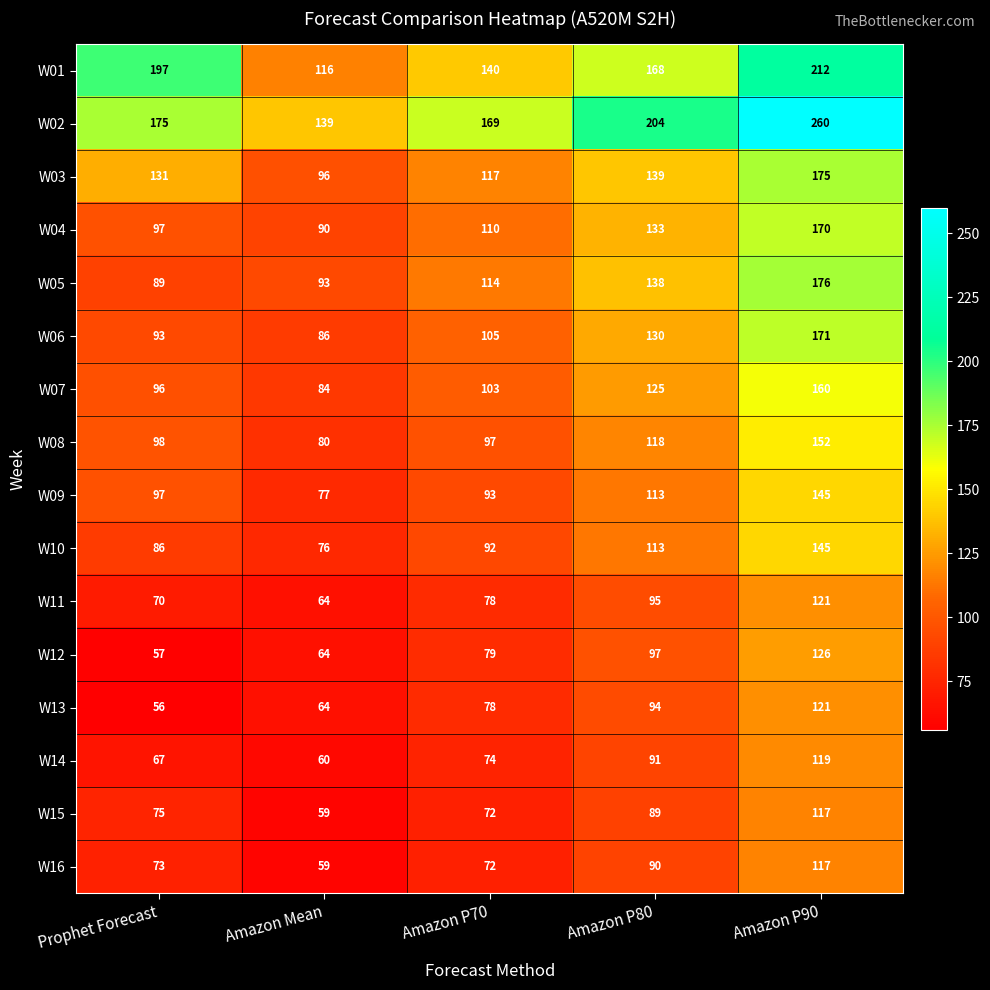

Which series has the widest spread of values?

W02